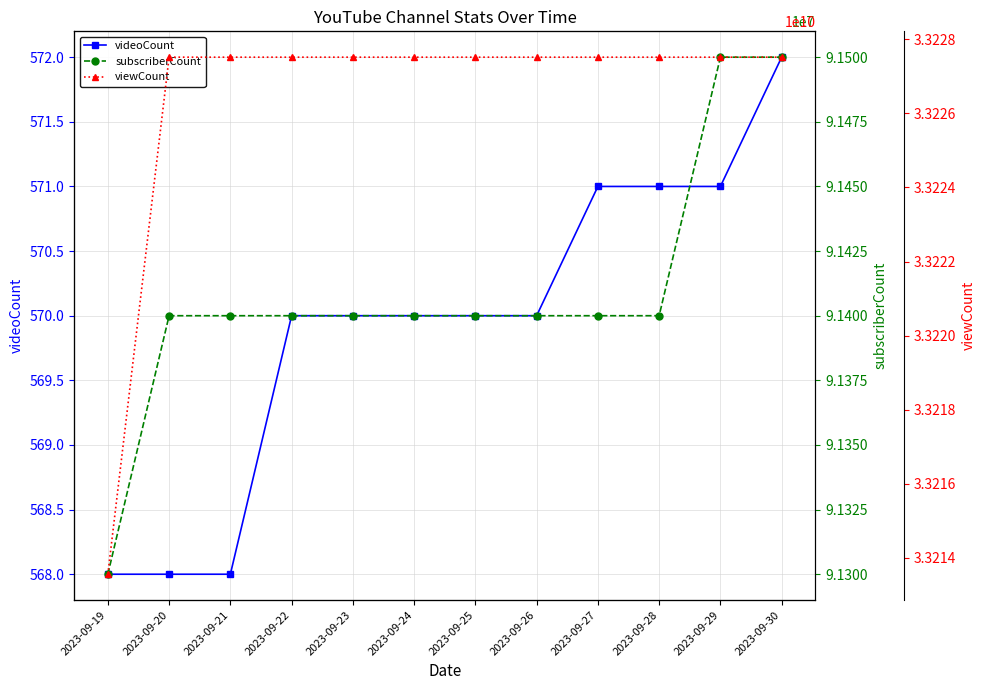

The videoCount series shows 570 at 2023-09-22. True or false?

True